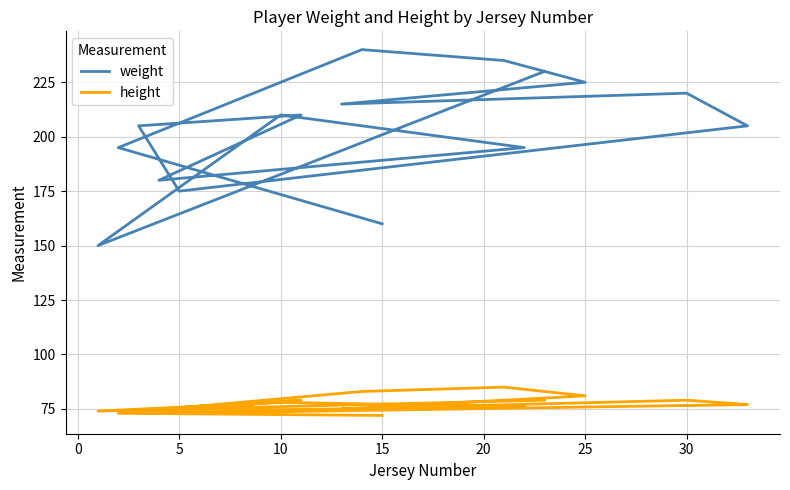

What is the maximum value for weight?

240